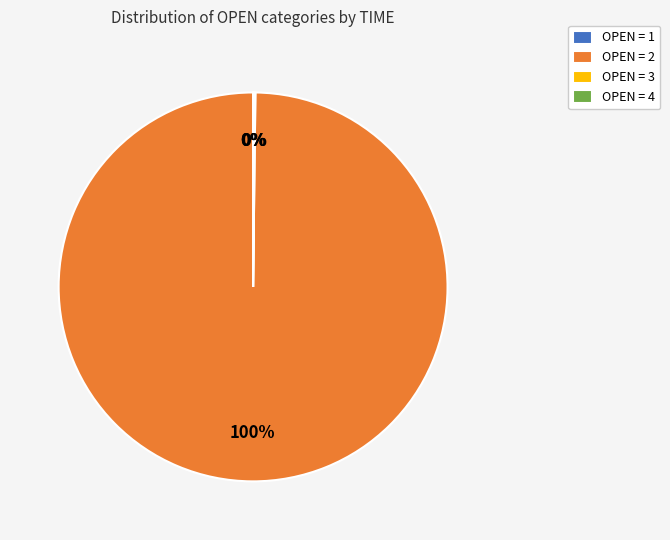

The OPEN = 2 slice represents 93% of the pie. True or false?

False